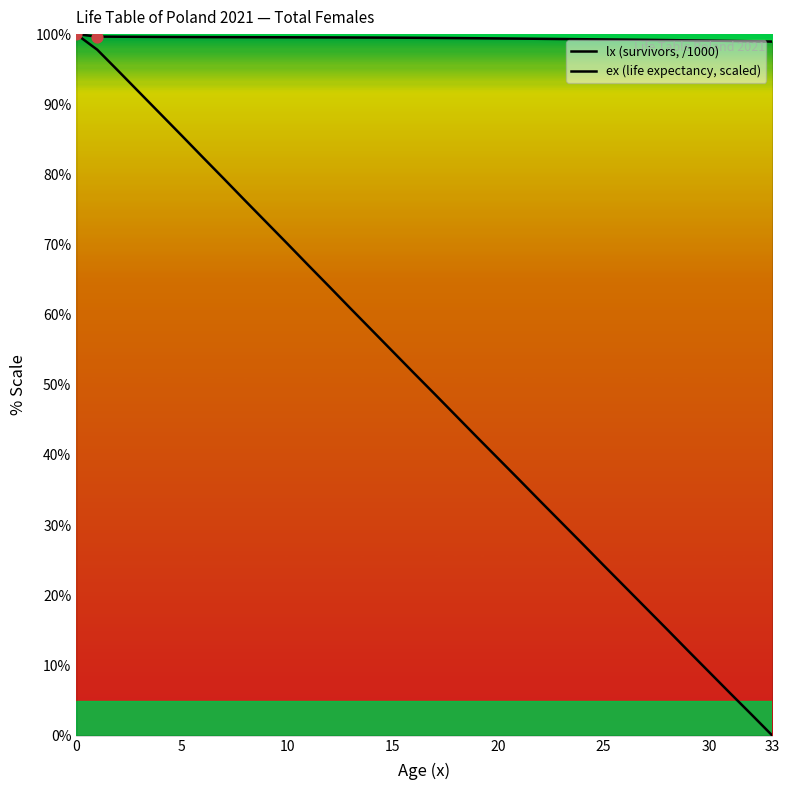

Does the chart have visible grid lines?

No